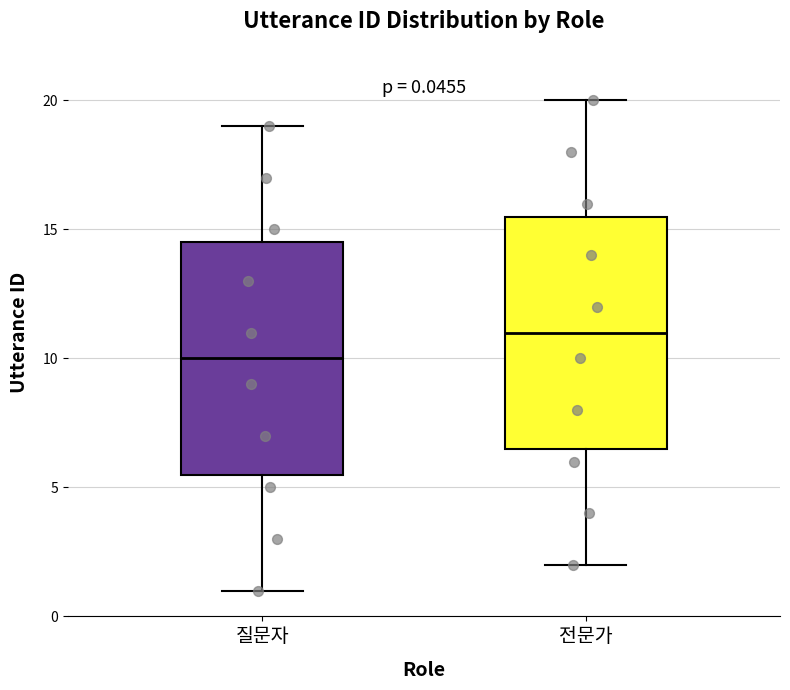

Which box's median line is the lowest?

질문자